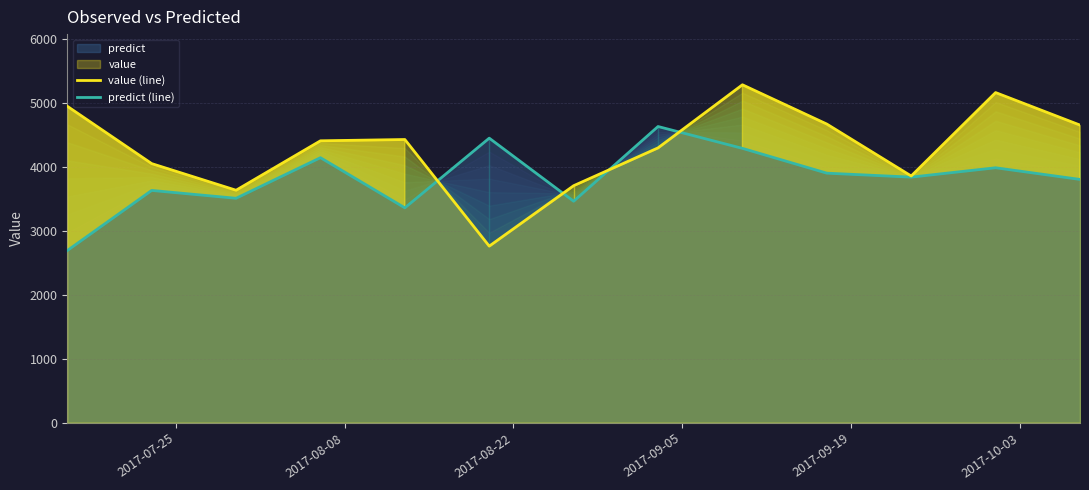

What is the minimum value shown in the chart?

2692.8